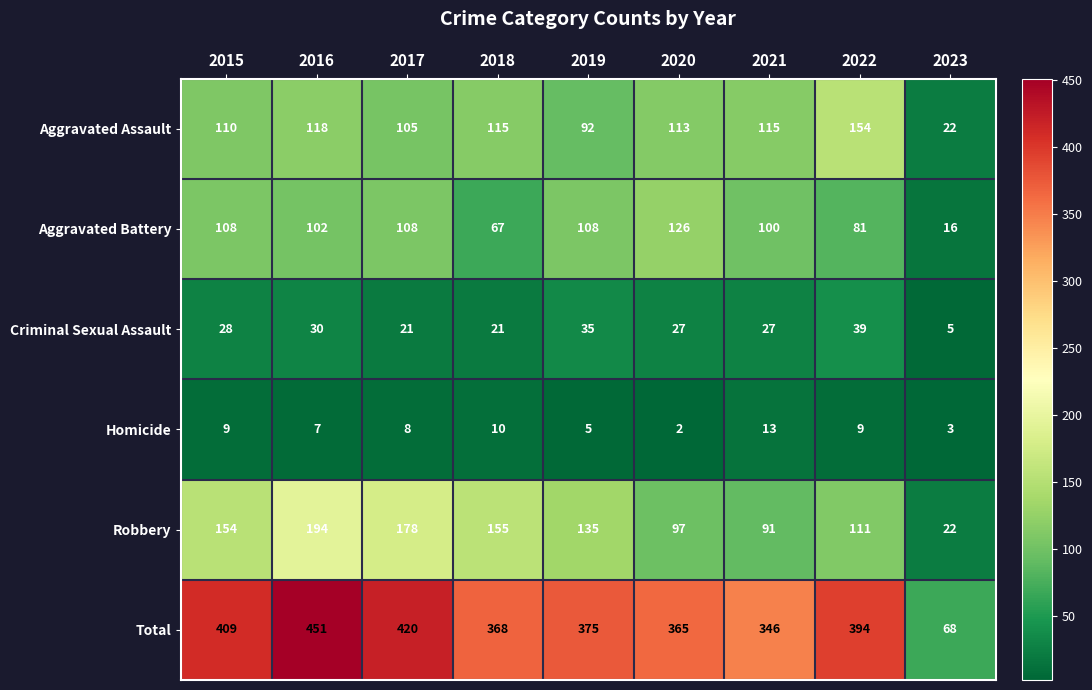

What is the maximum value for Total?

451